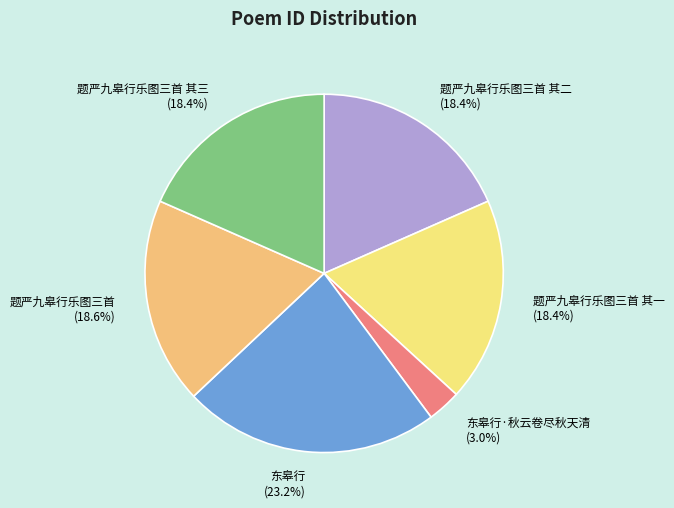

Is there a majority slice in this chart?

No